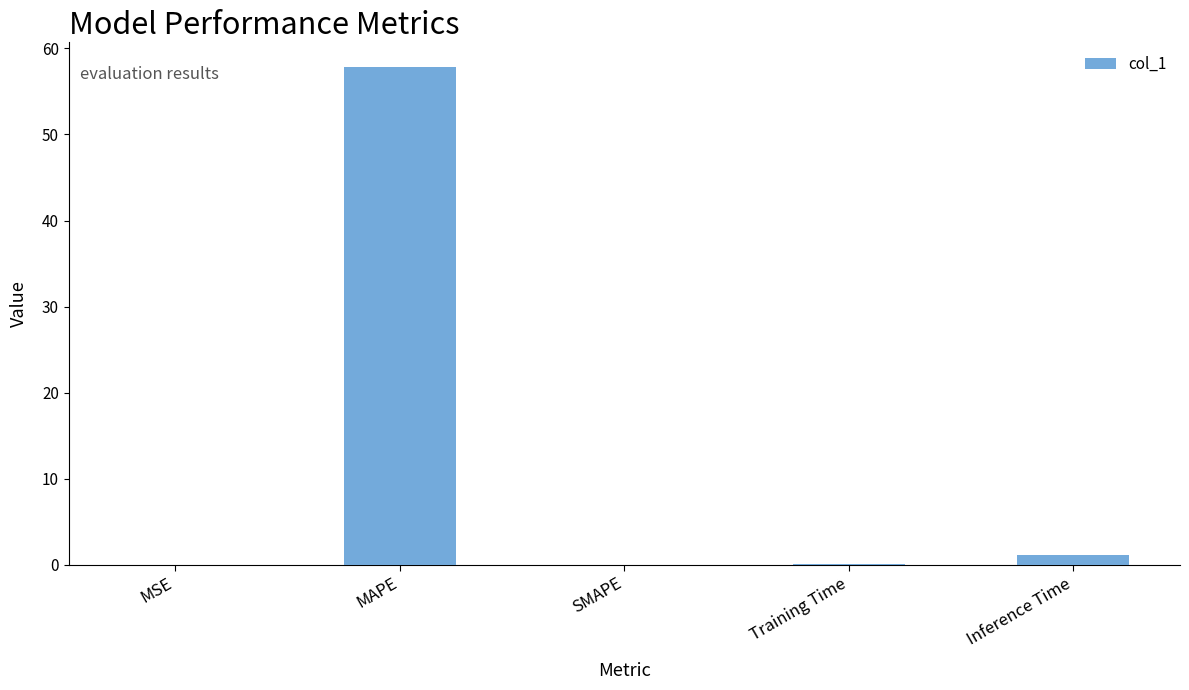

What is the sum of all values?

59.0